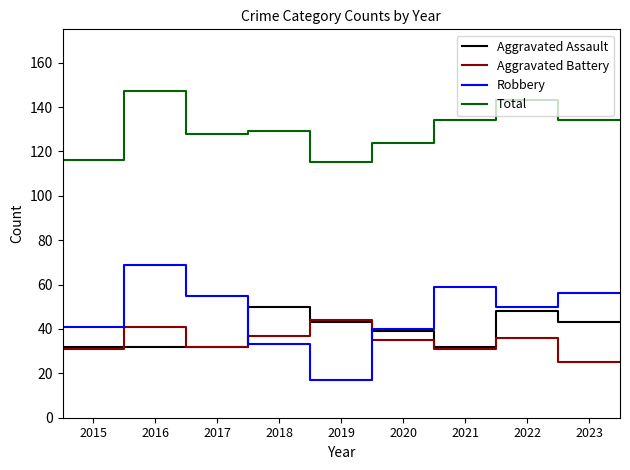

Which series has the widest spread of values?

Robbery